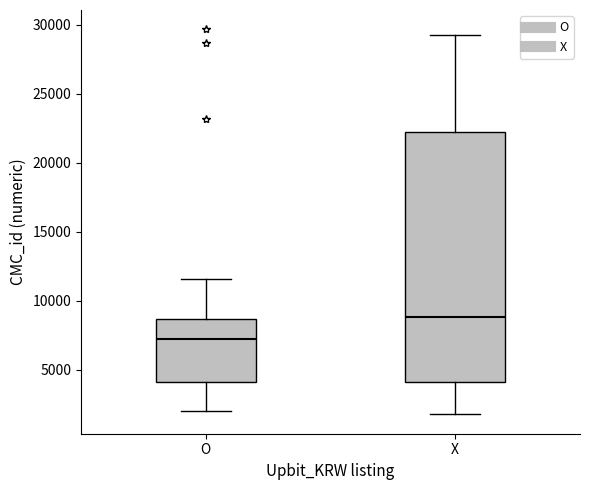

Reading left to right, read every box against the y-axis: the position of its median line, the range the box covers, and the ends of its whiskers. The values are not printed on the chart, so give them approximately, as read against the axis.

O: median 7500, box 4000 to 8500, whiskers 2000 to 11500
X: median 9000, box 4000 to 22000, whiskers 2000 to 29500